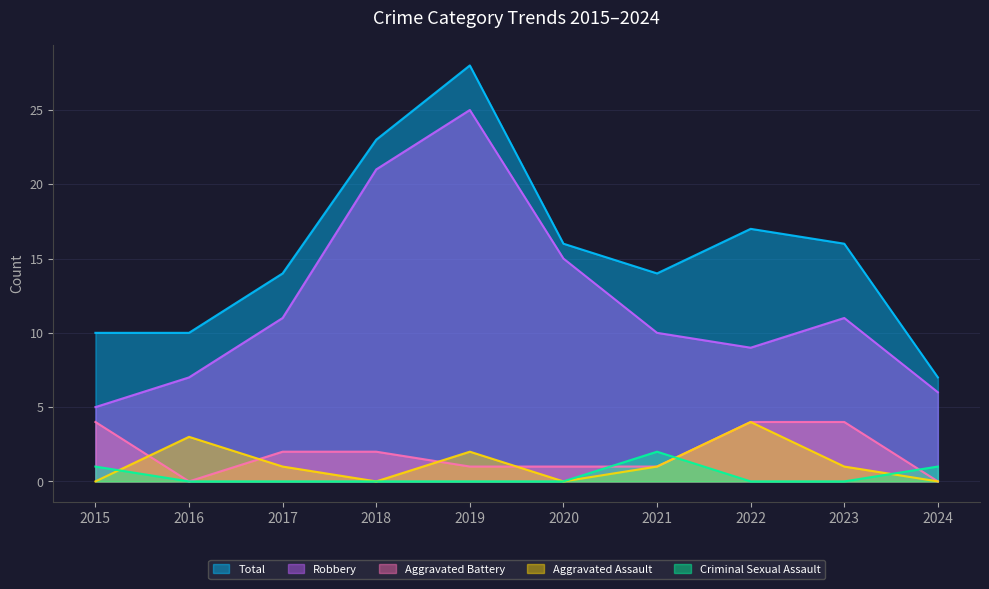

What is the sum of all Total values?

155